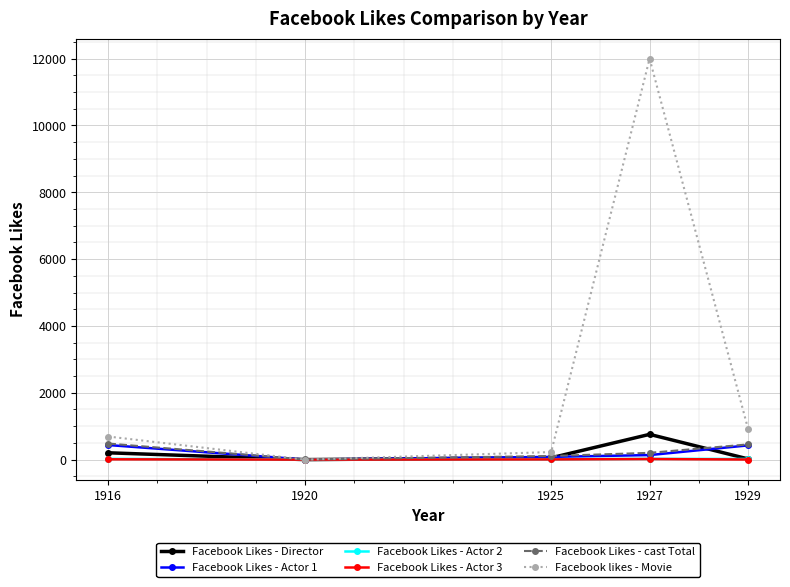

At which category is the sum across all series the highest?

1927